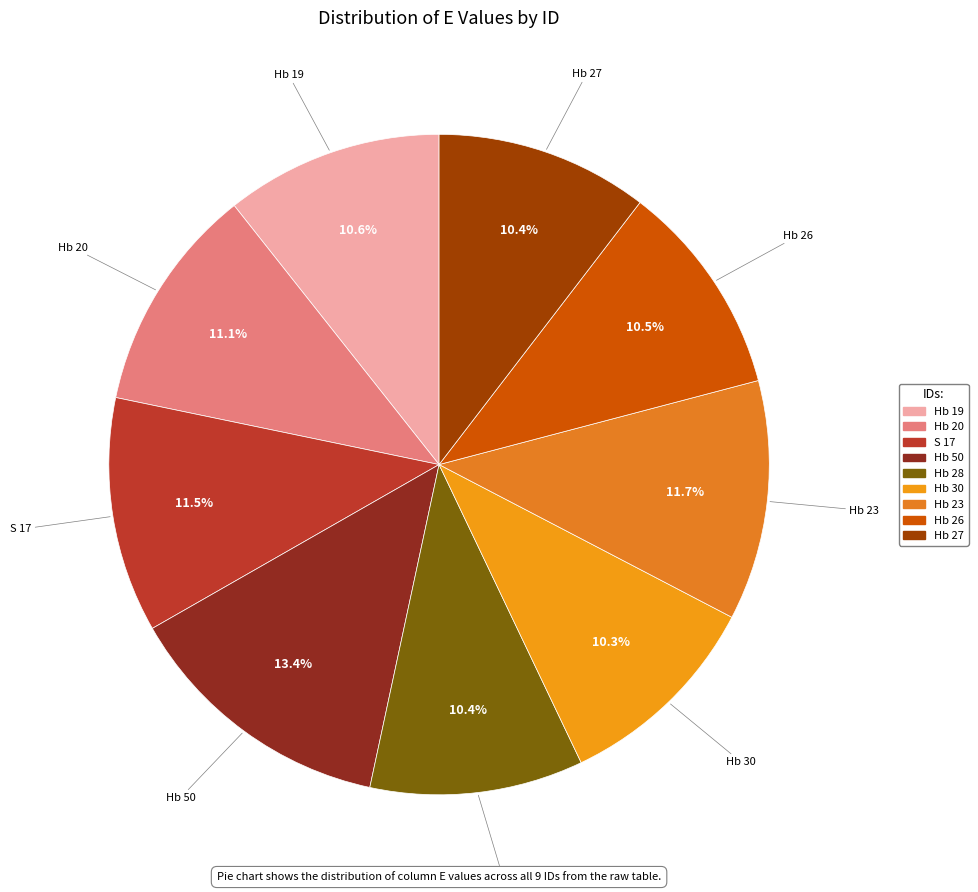

What percentage do Hb 30 and Hb 26 together represent?

20.8%